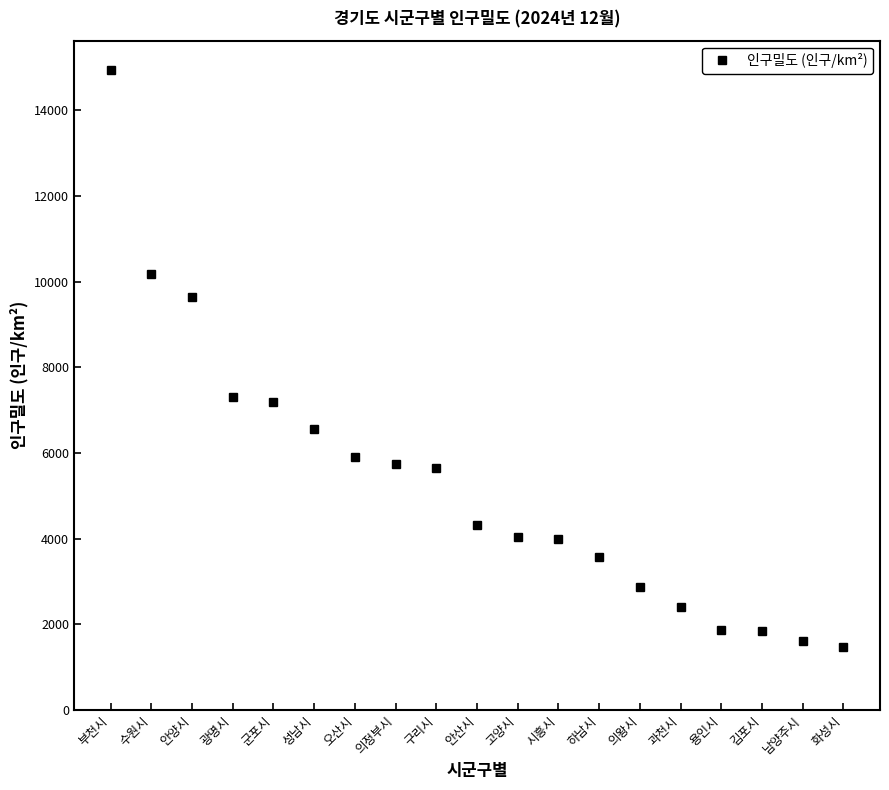

What is the label of the 14th point from the left?

의왕시